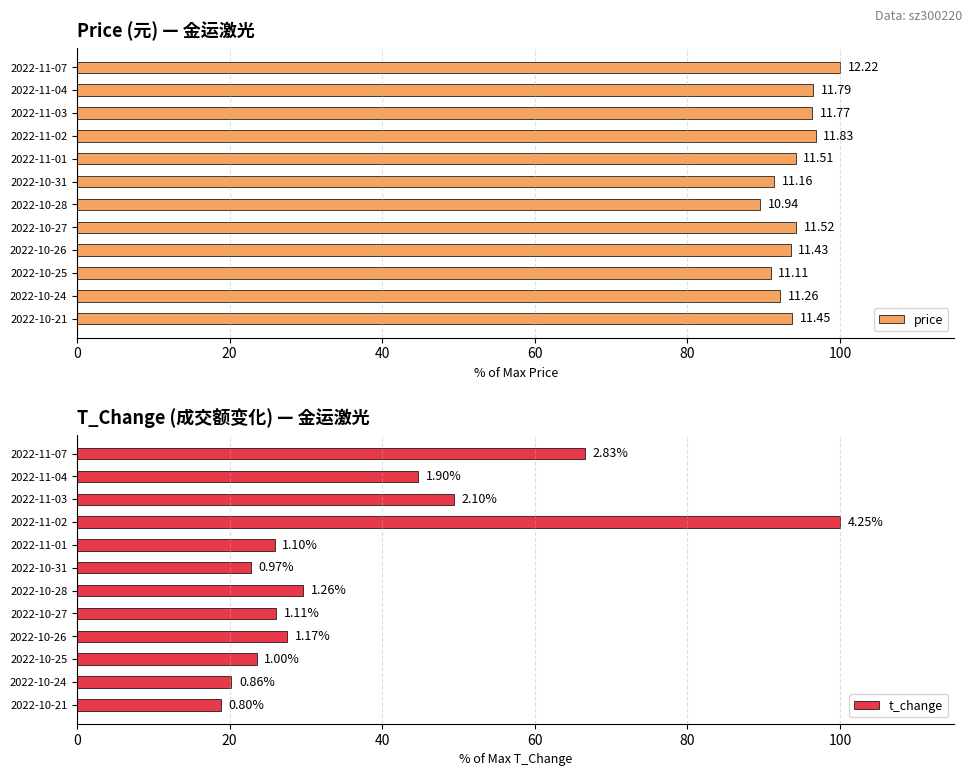

The price series shows 47.4 at 2022-10-27. True or false?

False